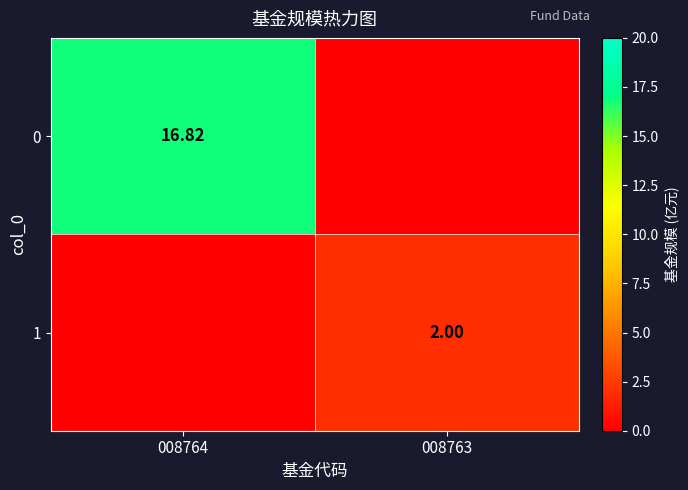

Is the value of 1 at 008763 greater than the value of 0 at 008764?

No